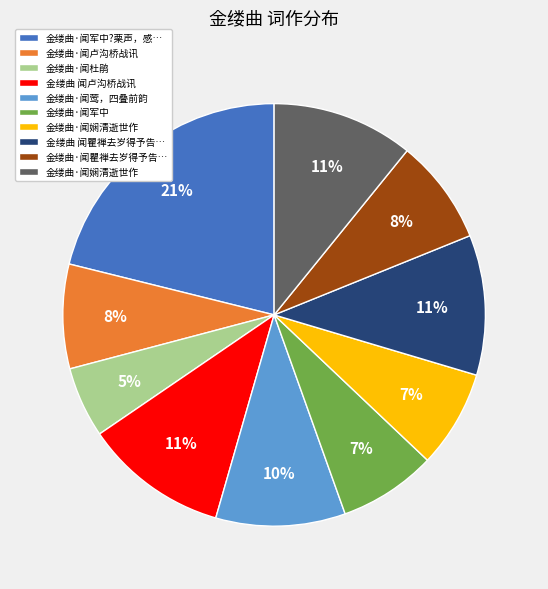

To the nearest percent, what is the difference between the largest and smallest slice percentages?

16%